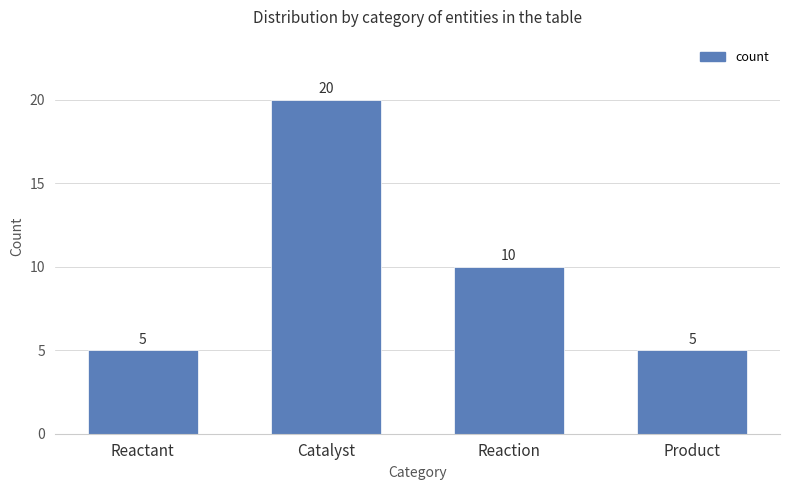

Are the bars grouped side by side (vs. stacked)?

No